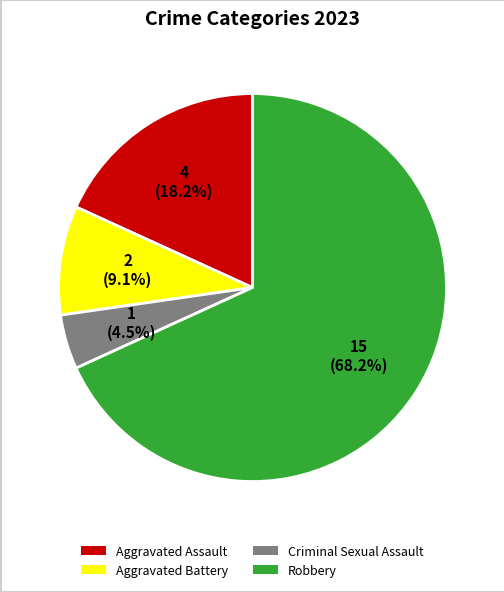

Rank the categories by value from highest to lowest.

Robbery, Aggravated Assault, Aggravated Battery, Criminal Sexual Assault